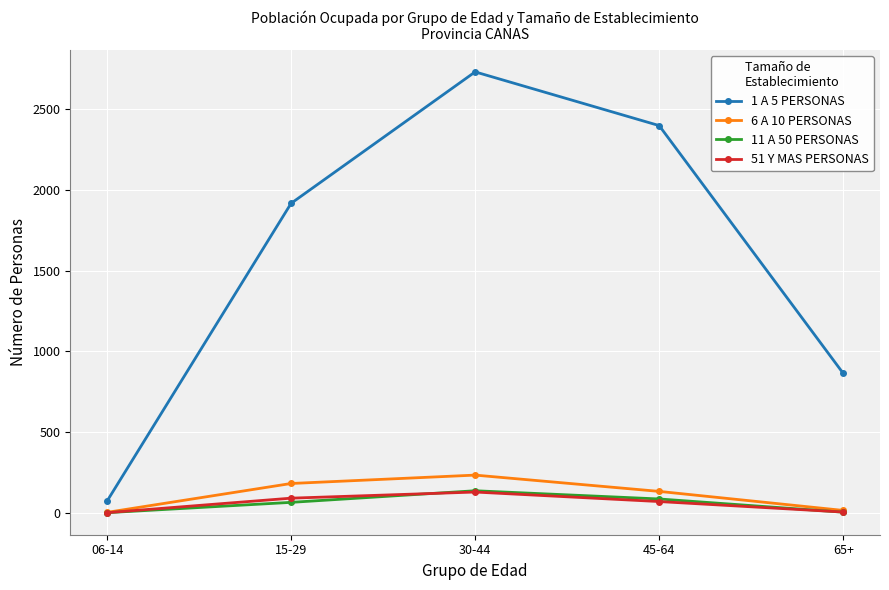

True or false: 1 A 5 PERSONAS and 6 A 10 PERSONAS cross at least once.

False